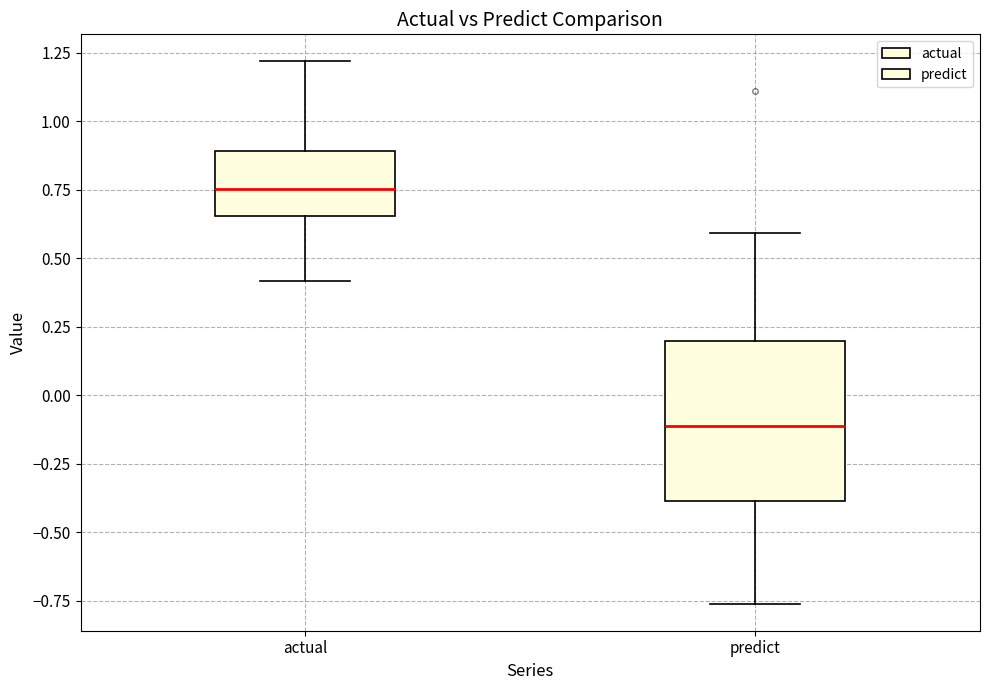

Reading left to right, transcribe this box plot: for each box, give where its median line is, the range the box spans, and where its two whiskers end, as read against the y-axis. The values are not printed on the chart, so give them approximately, as read against the axis.

actual: median 0.75, box 0.65 to 0.90, whiskers 0.40 to 1.20
predict: median -0.10, box -0.40 to 0.20, whiskers -0.75 to 0.60